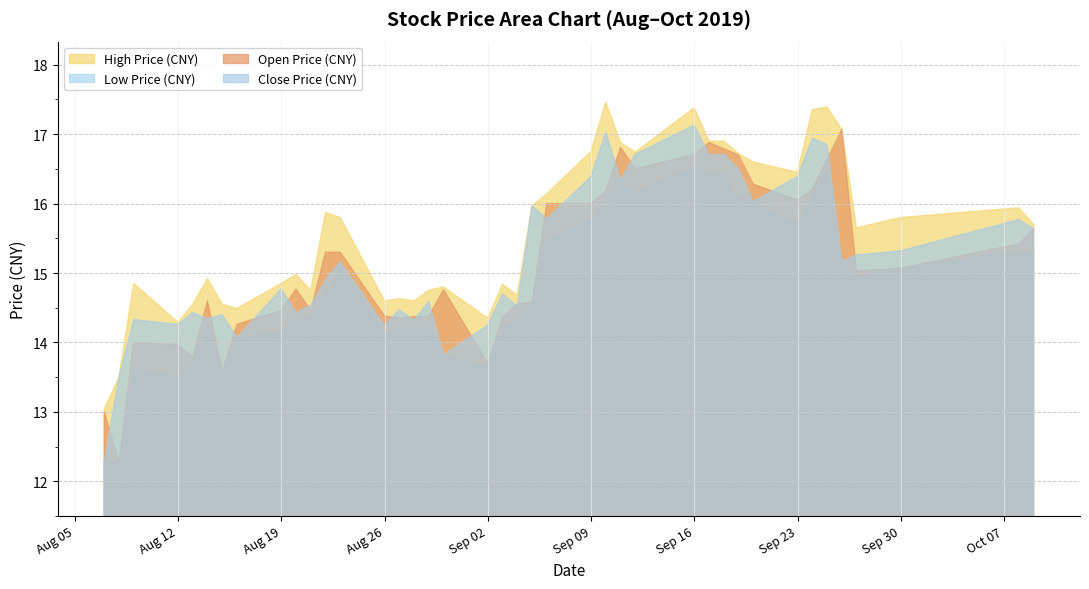

At which category does close reach its first local valley?

3